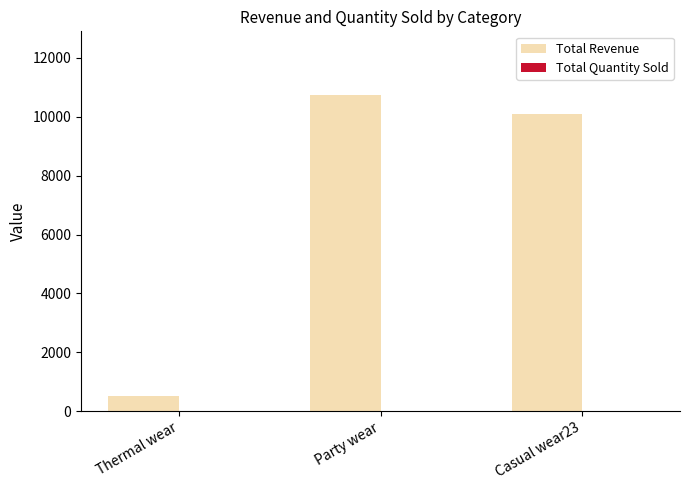

Which series changed the most between Thermal wear and Casual wear23?

Total Revenue